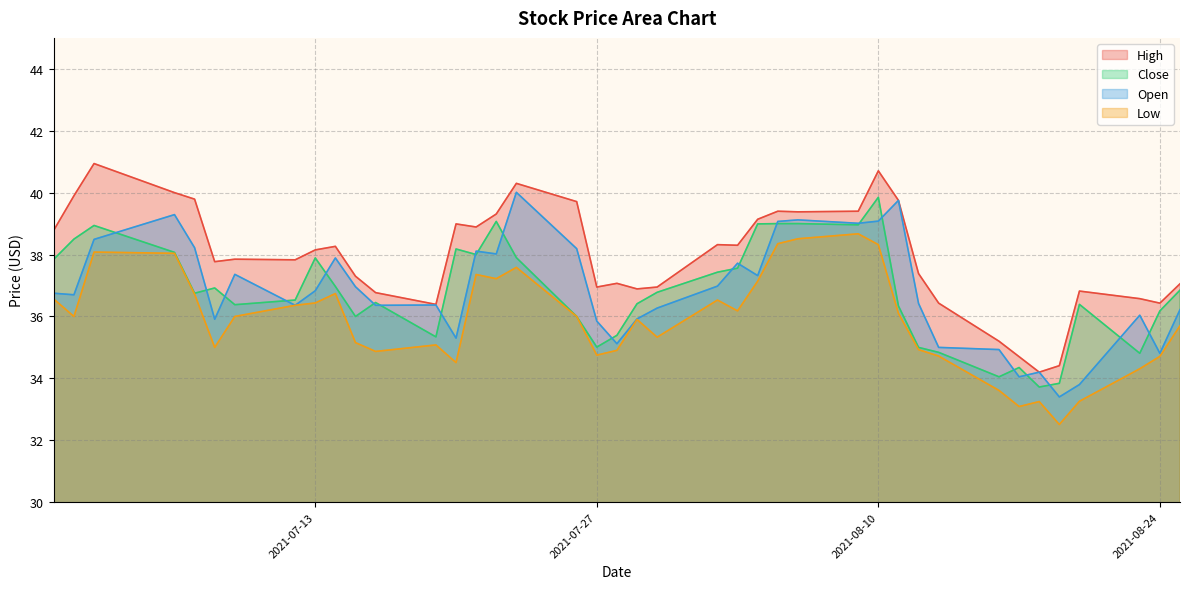

What is the lowest value of the Open series?

33.4